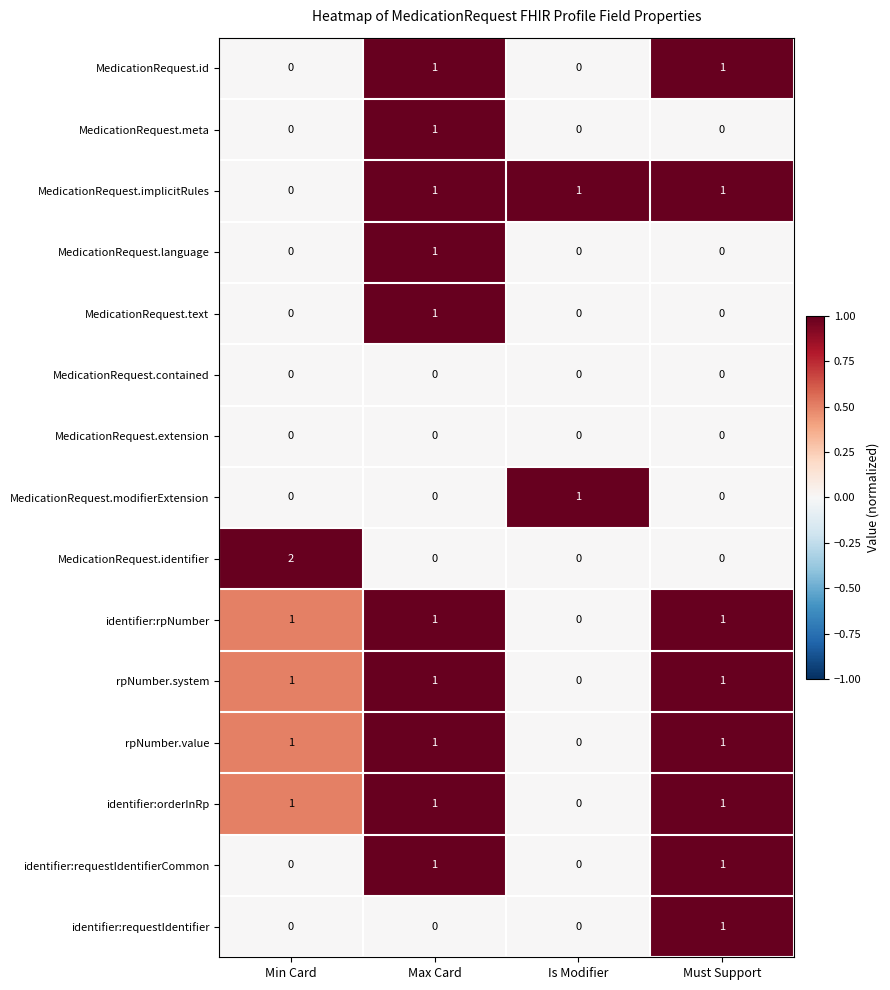

How many data points does each series have?

4